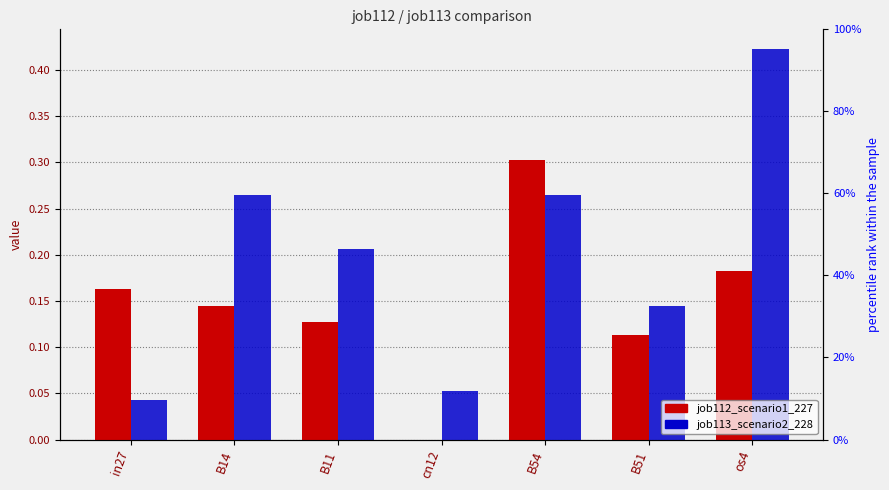

Reading right to left, transcribe all the data shown in this chart.

job112_scenario1_227: os4=0.2	B51=0.1	B54=0.3	cn12=0.0	B11=0.1	B14=0.1	in27=0.2
job113_scenario2_228: os4=0.4	B51=0.1	B54=0.3	cn12=0.1	B11=0.2	B14=0.3	in27=0.0